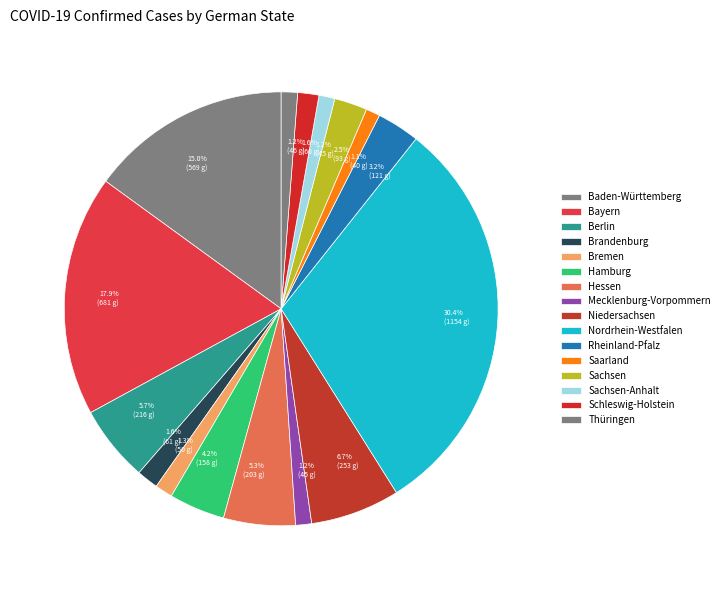

To the nearest percent, what portion does Bremen represent?

1%